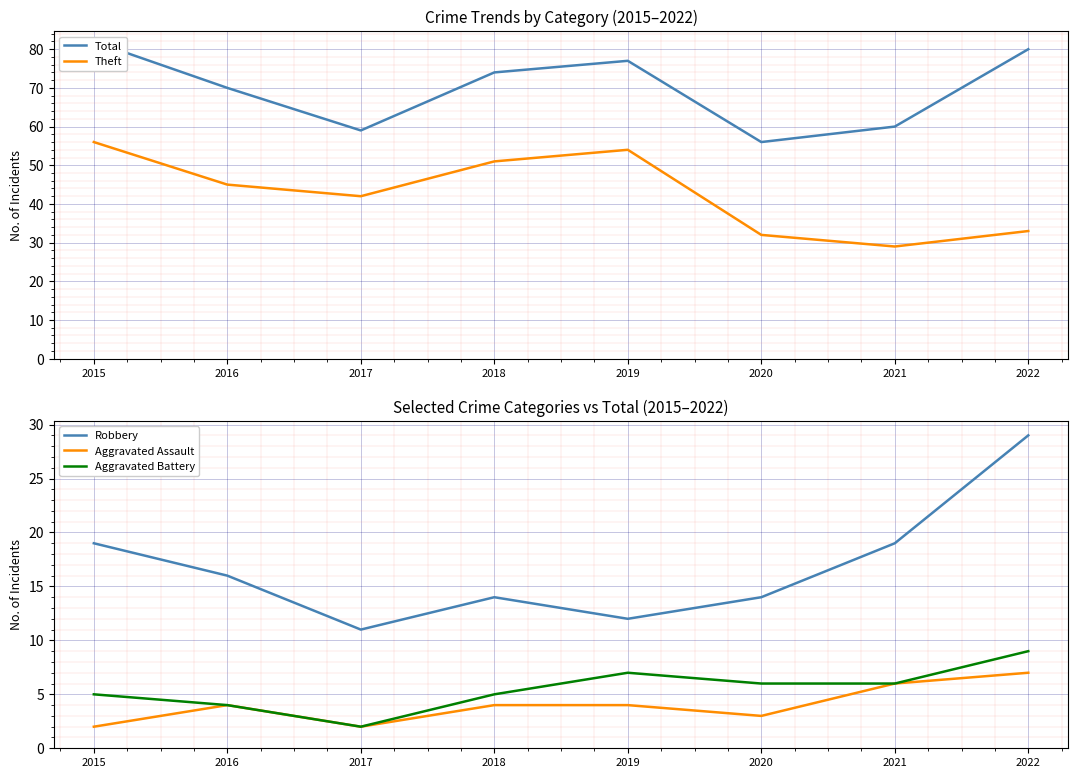

What is the difference between the Total values at 2021 and 2018?

14